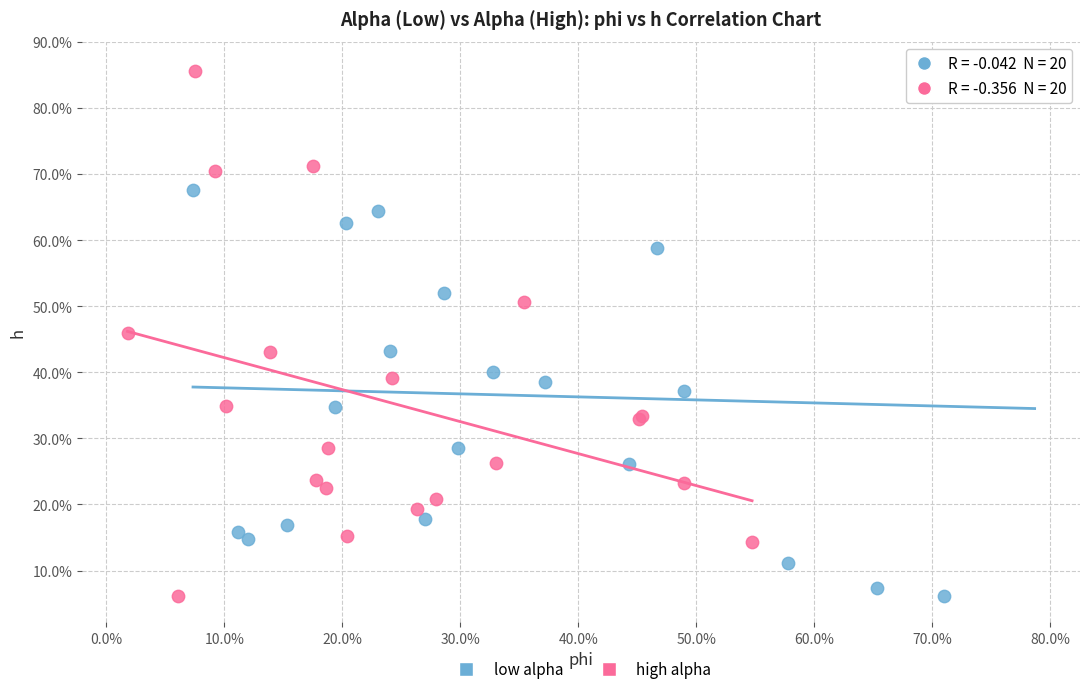

What are all the series names shown in the legend?

low alpha, high alpha